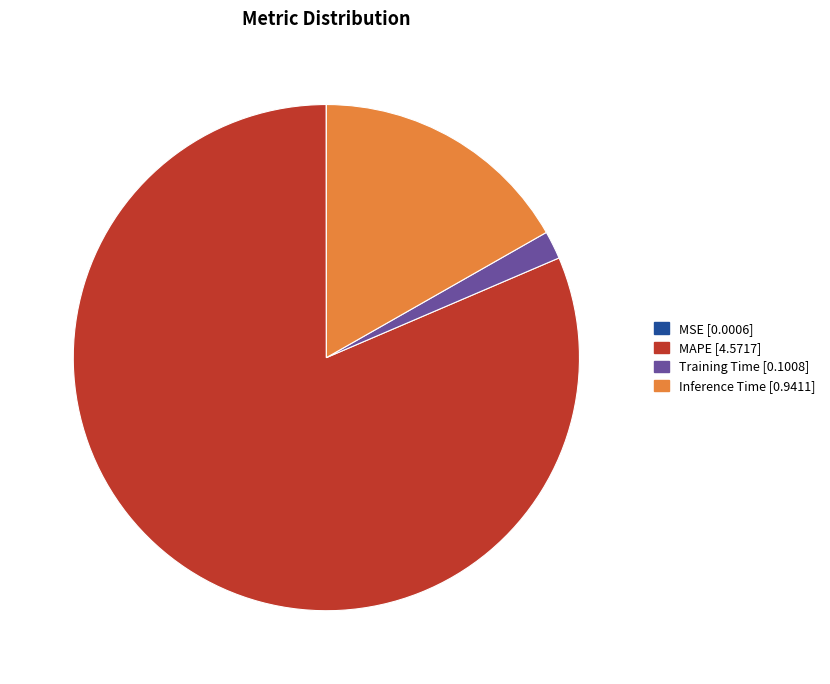

Is there a majority slice in this chart?

Yes